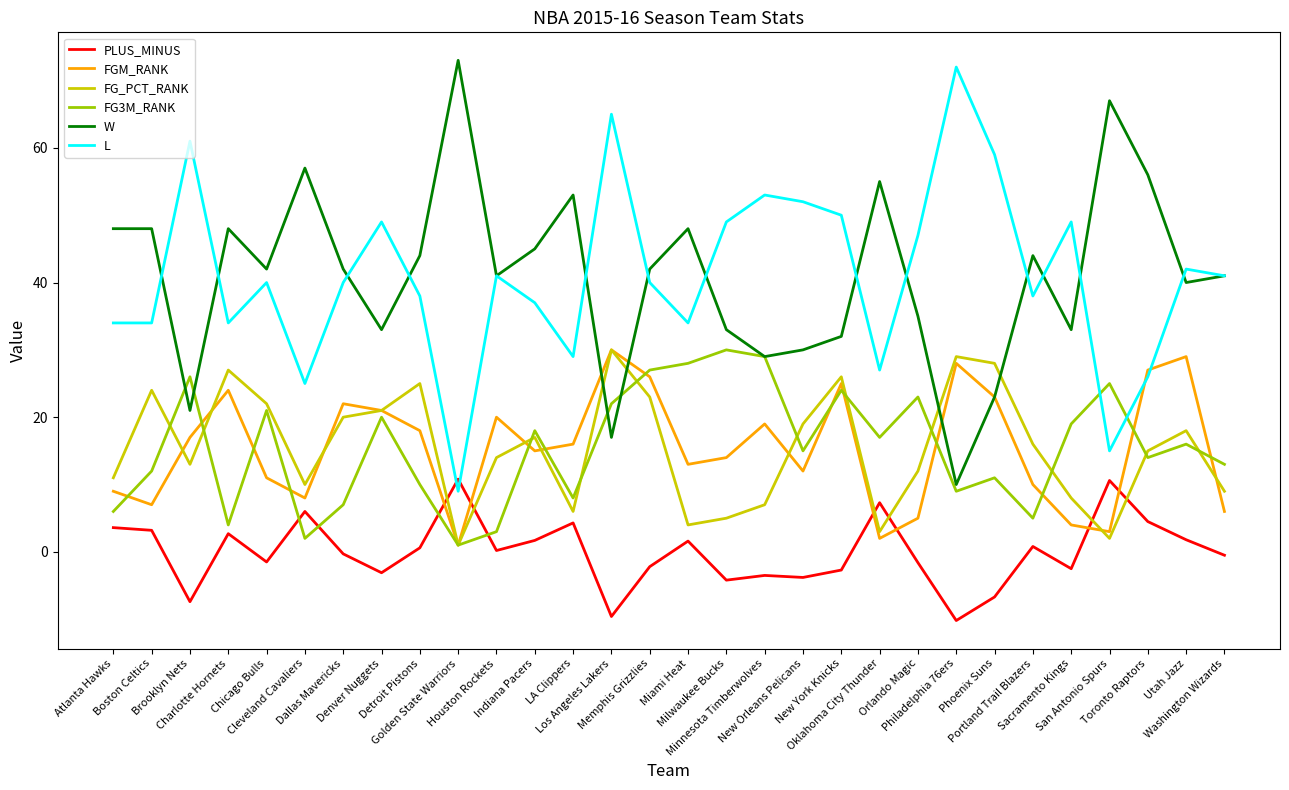

What is the sum of the FG_PCT_RANK values at Oklahoma City Thunder and Utah Jazz?

21.0